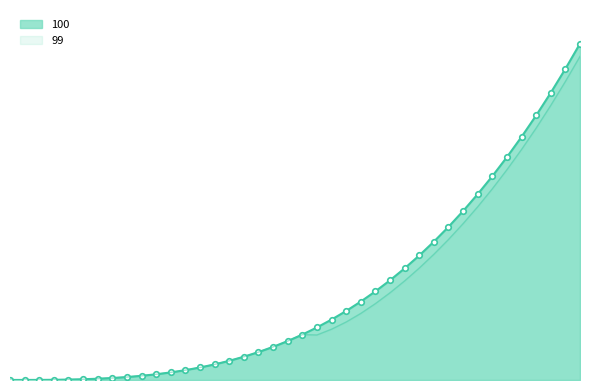

What is the maximum value shown in the chart?

7119.3